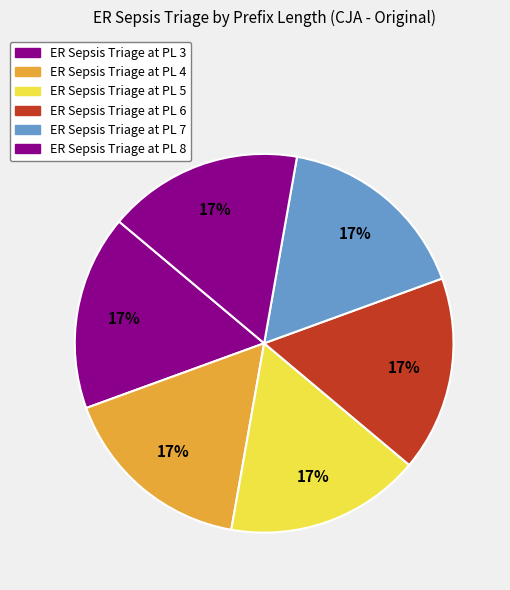

How many segments does this pie chart have?

6